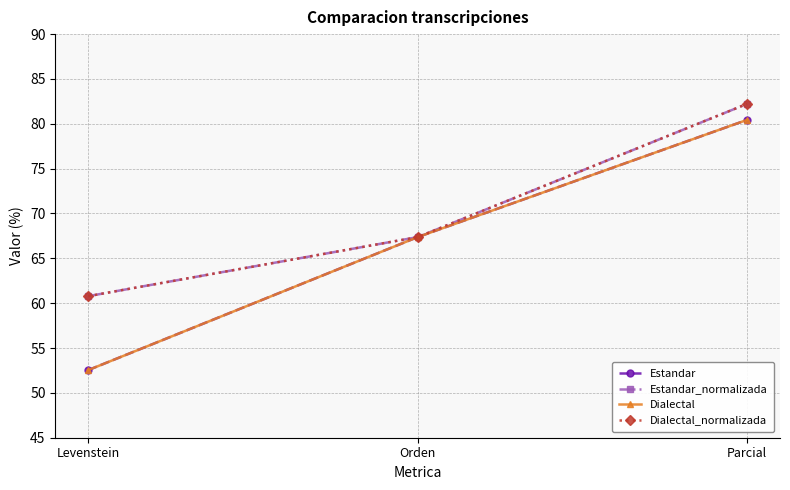

Does the chart have visible grid lines?

Yes